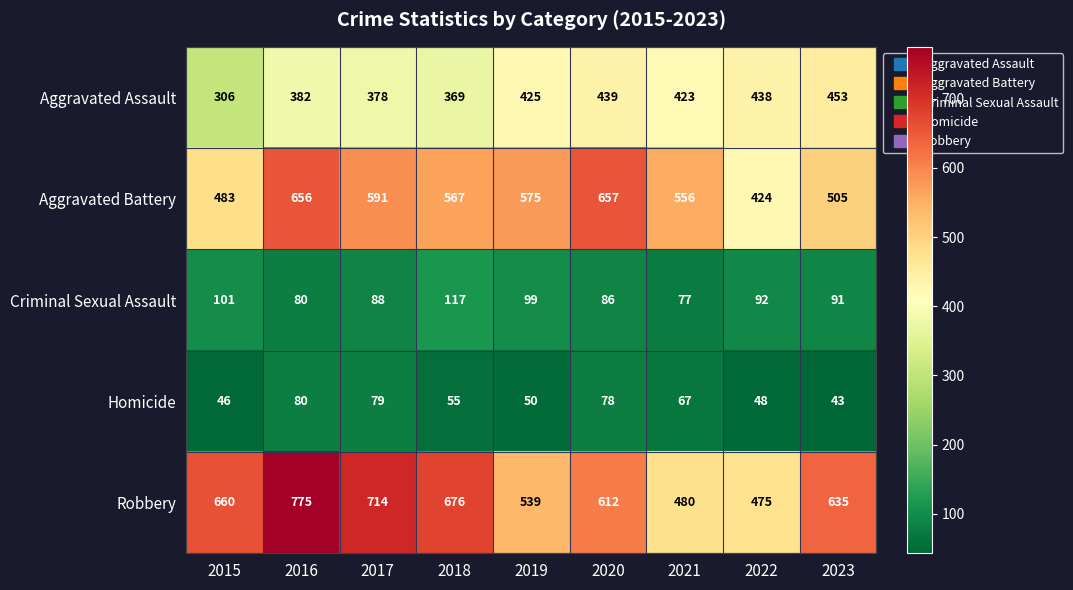

What is the sum of all Aggravated Assault values?

3613